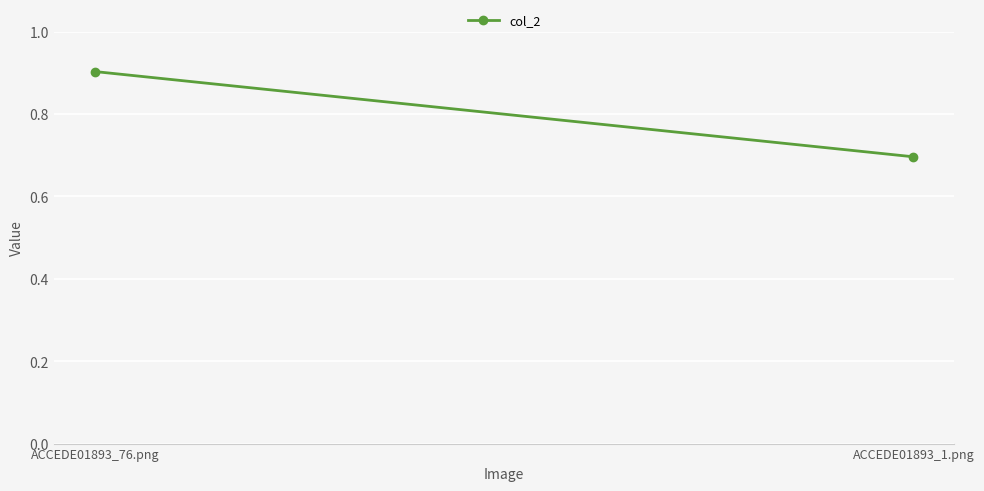

What is the change in value from ACCEDE01893_76.png to ACCEDE01893_1.png?

-0.2